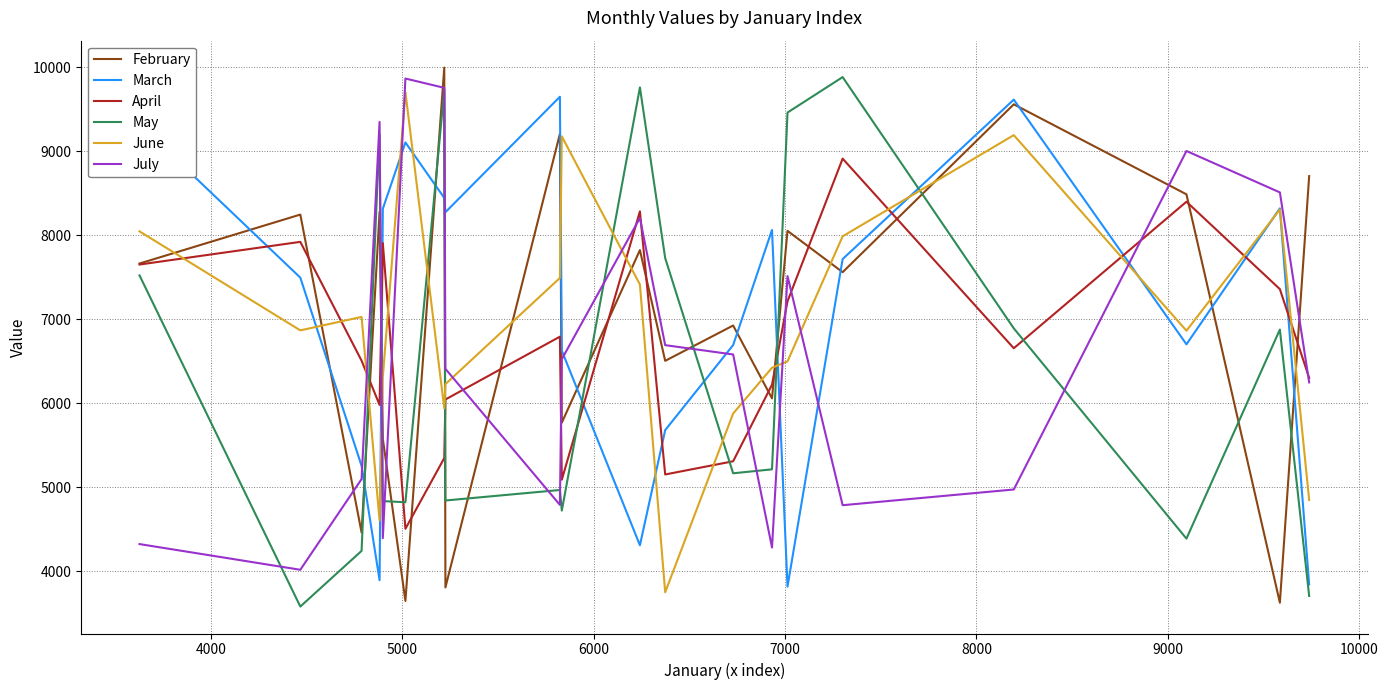

What is the minimum value for April?

4503